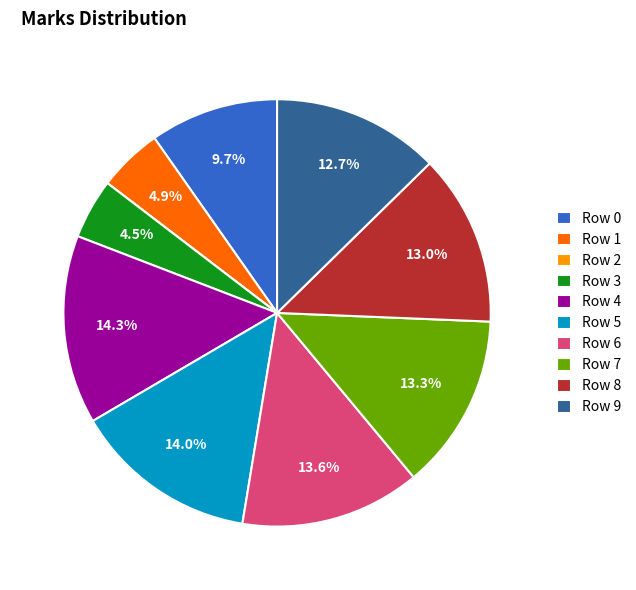

Approximately how many times larger is the value at Row 3 compared to Row 4?

0.3